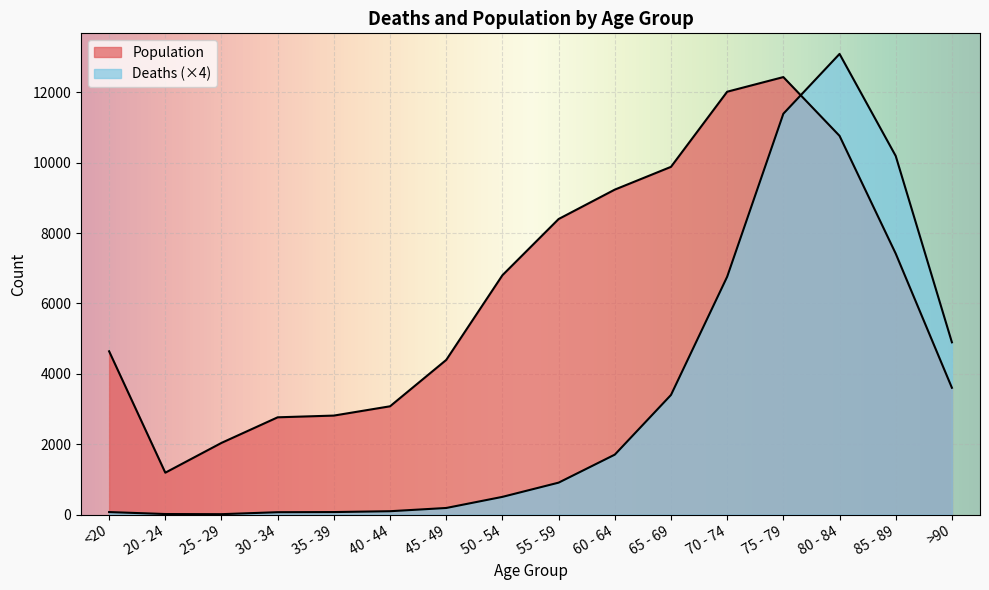

What is the label of the 8th point from the right?

55 - 59